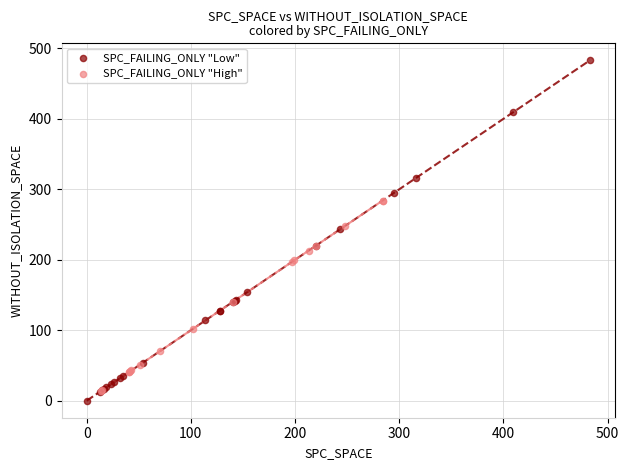

Which series contains the highest Y value?

SPC_FAILING_ONLY "Low"